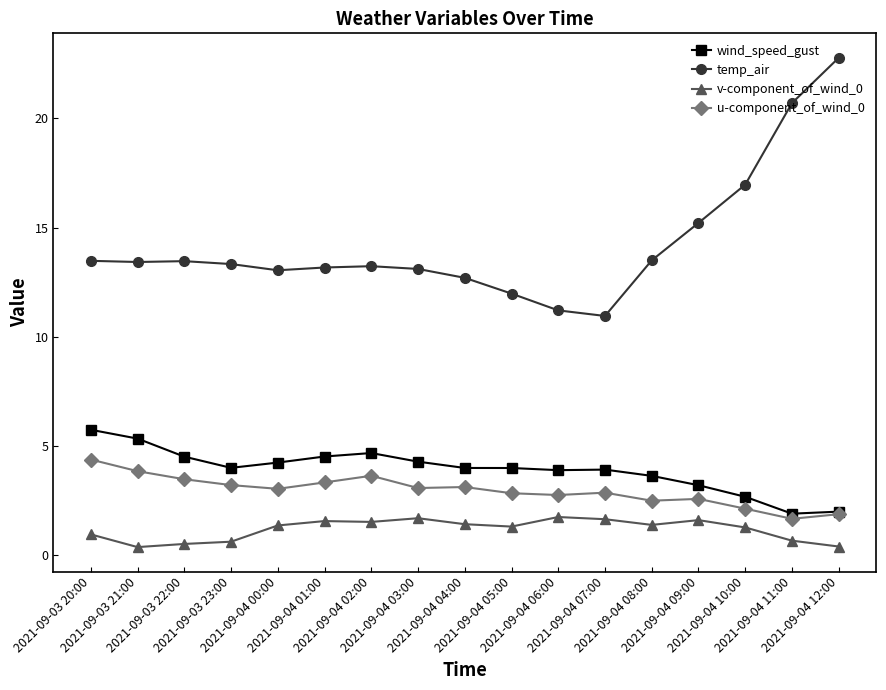

True or false: wind_speed_gust and temp_air cross at least once.

False